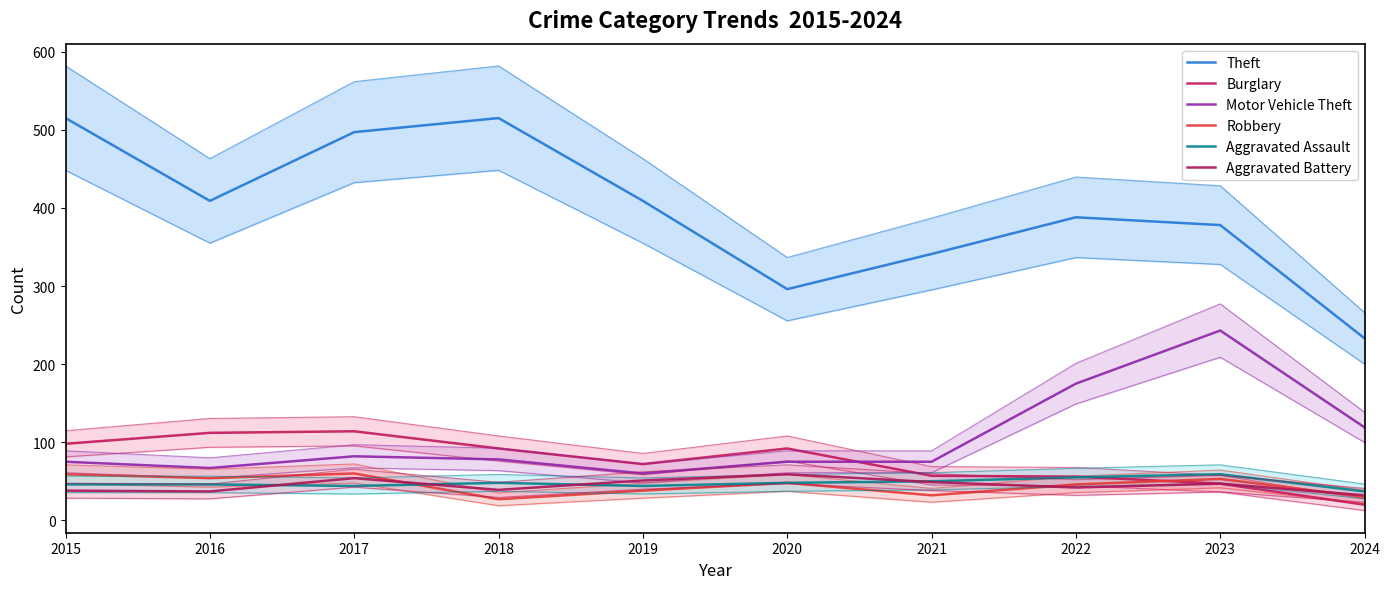

Where is the first local minimum for Theft?

2016